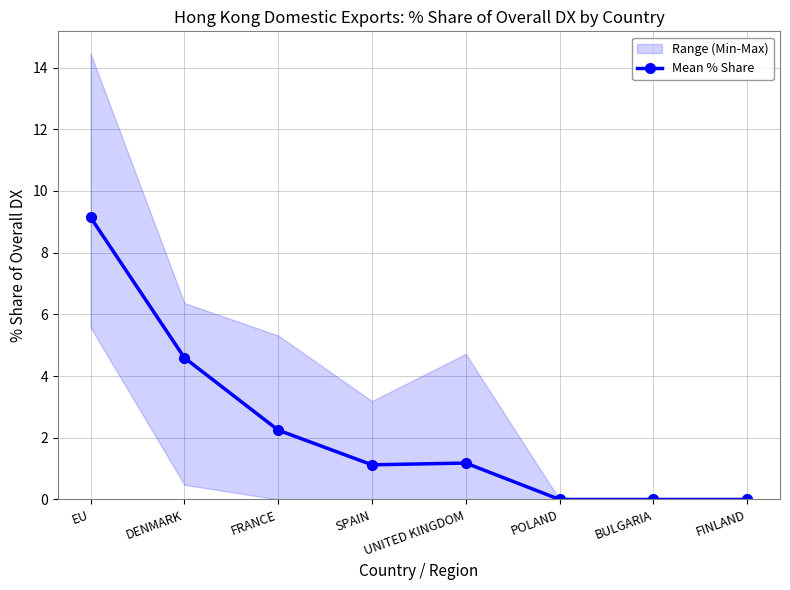

At which label is the value closest to 4?

DENMARK